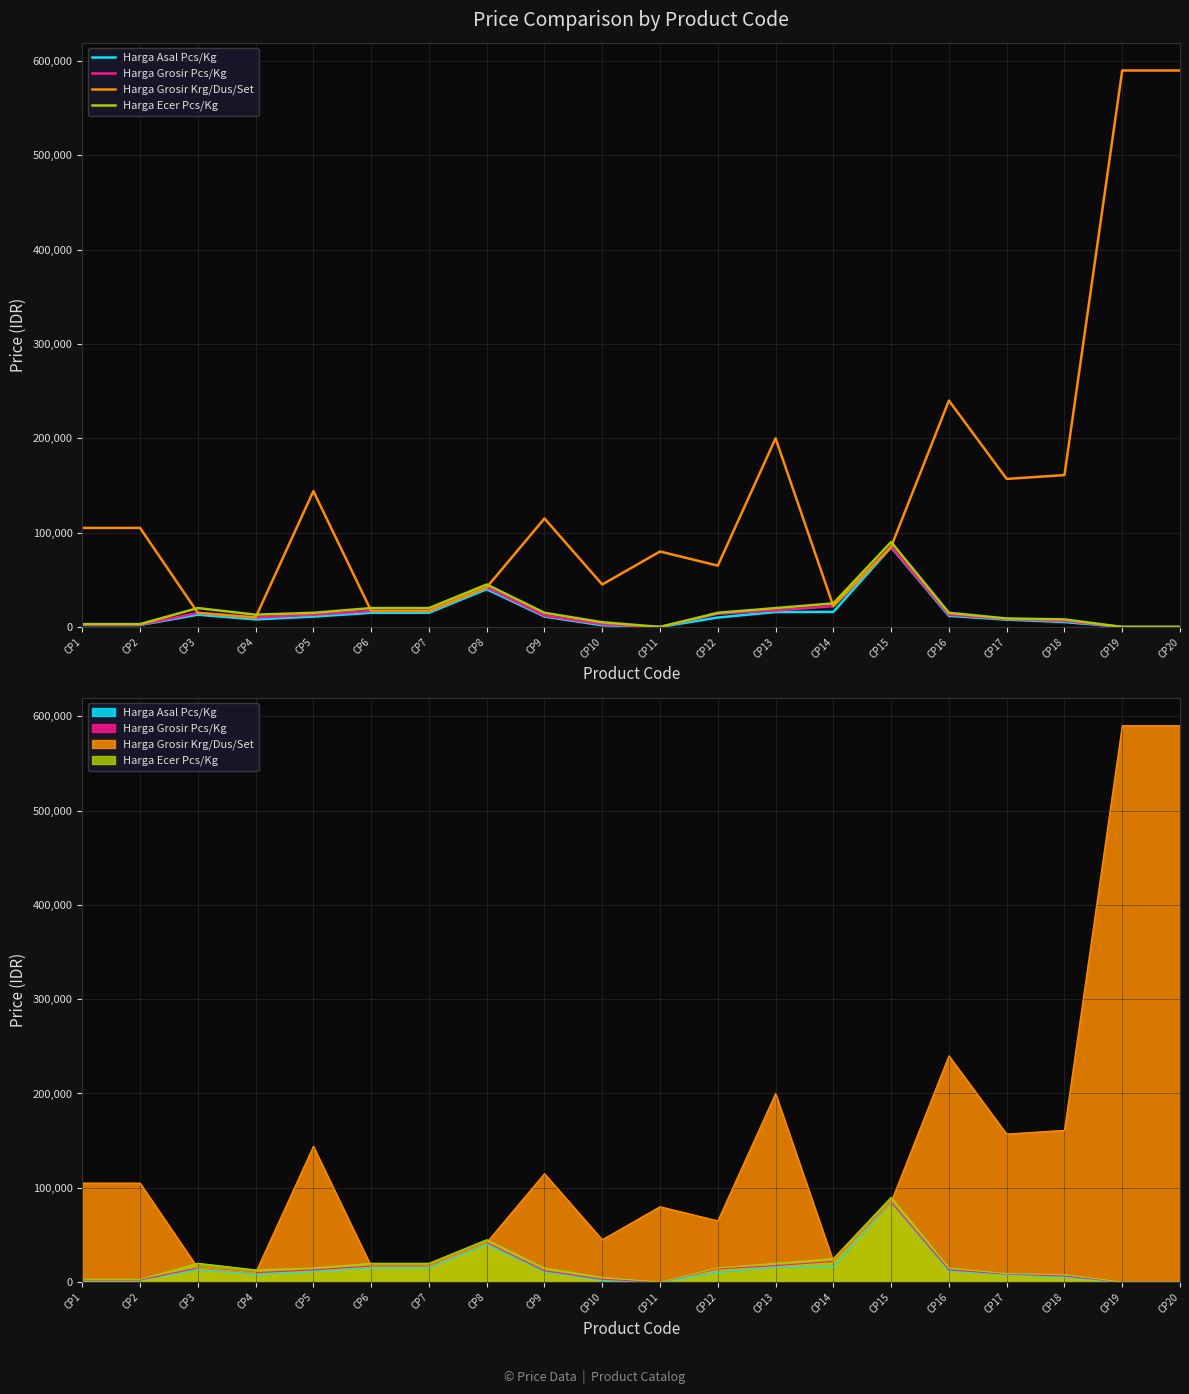

Reading left to right, extract all data points from this chart.

Harga Asal Pcs/Kg: 2000	2000	13000	8000	11000	15000	15000	40000	11000	1750	0	10000	15833	16000	84500	11750	7725	5200	0	0
Harga Grosir Pcs/Kg: 2300	2300	15000	10000	13000	17000	17000	42000	12000	3000	0	14000	17500	22000	85000	13000	8500	6500	0	0
Harga Grosir Krg/Dus/Set: 105000	105000	15000	10000	144000	17000	17000	42000	115000	45000	80000	65000	200000	22000	85000	240000	157000	161000	590000	590000
Harga Ecer Pcs/Kg: 3000	3000	20000	13000	15000	20000	20000	45000	15000	5000	0	15000	20000	25000	90000	15000	9000	8000	0	0